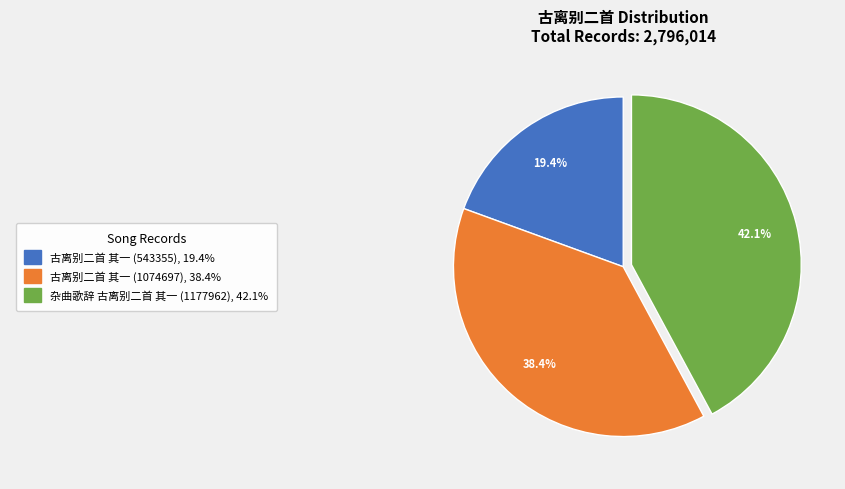

Does any single category account for the majority?

No